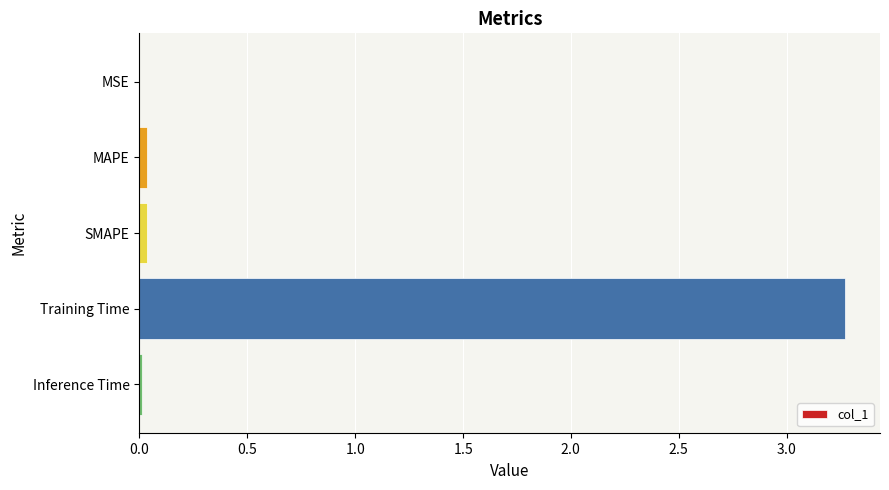

At which category does the chart reach its peak across all series?

Training Time